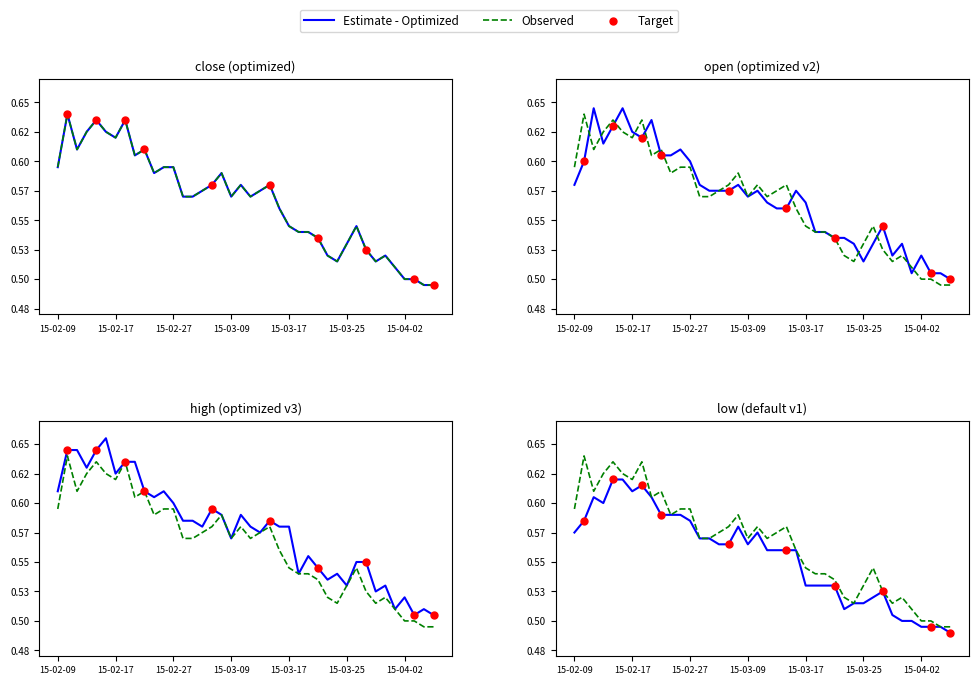

Which series has the largest total across all categories?

high